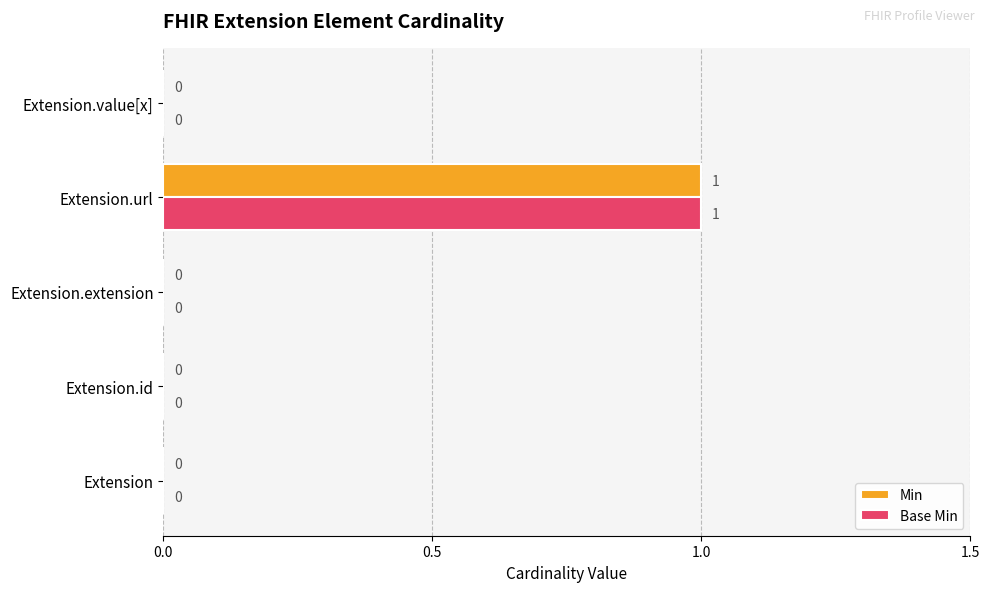

Which label corresponds to the largest value in the chart?

Extension.url